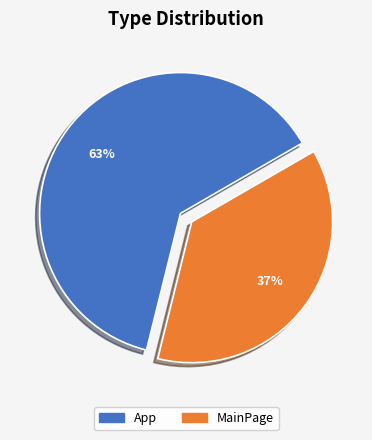

How many slices are in this pie chart?

2